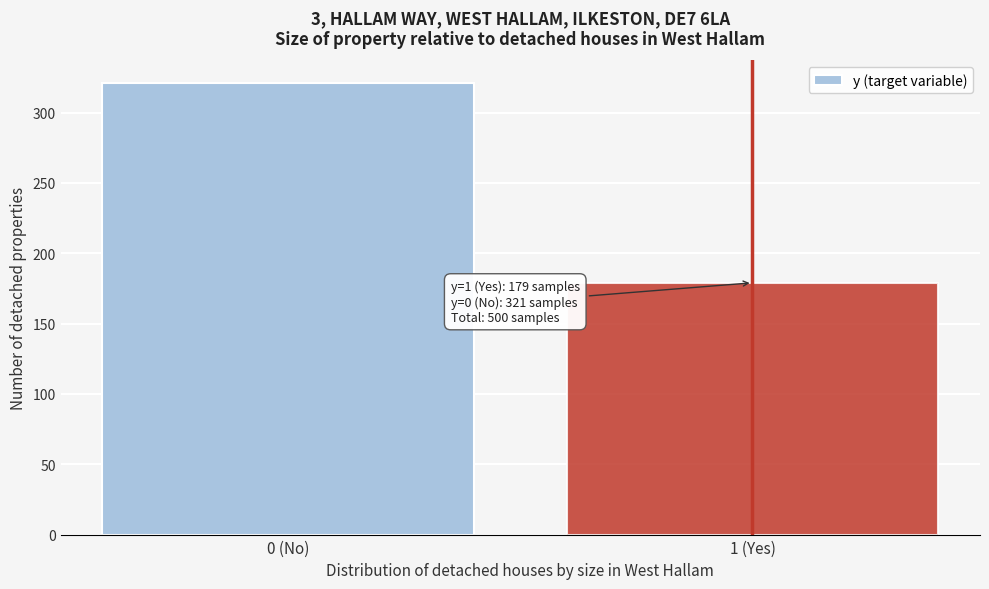

Reading left to right, list all the values displayed in this chart.

321	179